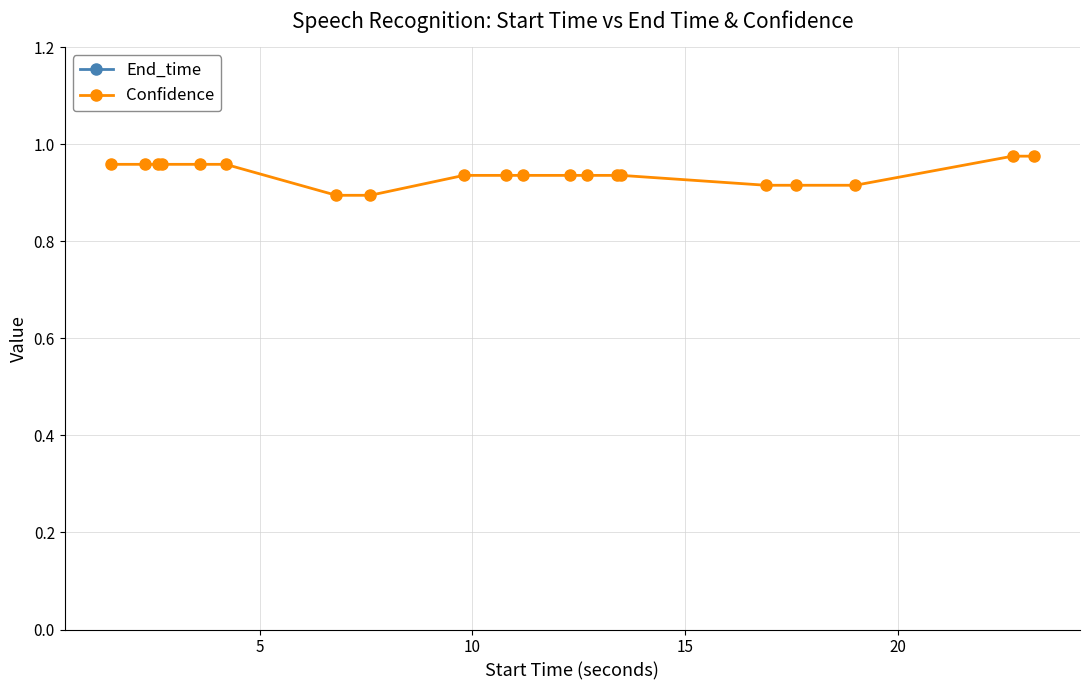

Is the value of End_time at 0 greater than the value of Confidence at 18?

Yes